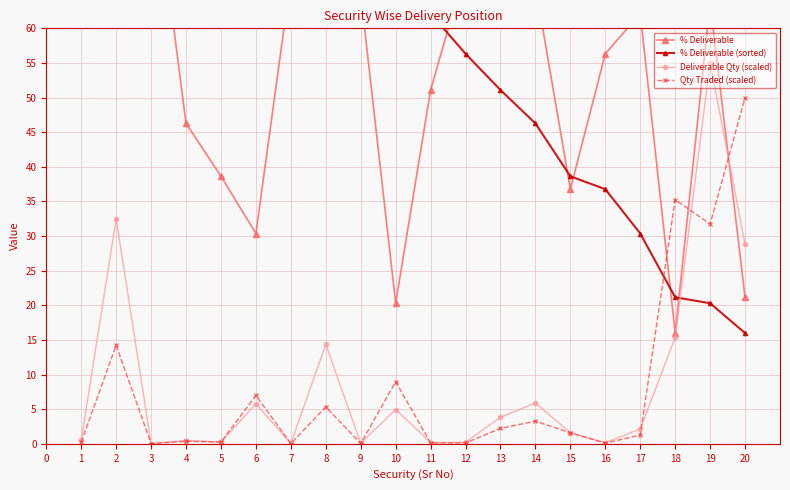

Is the value of Deliverable Qty (scaled) at 13 greater than the value of Qty Traded (scaled) at 9?

Yes